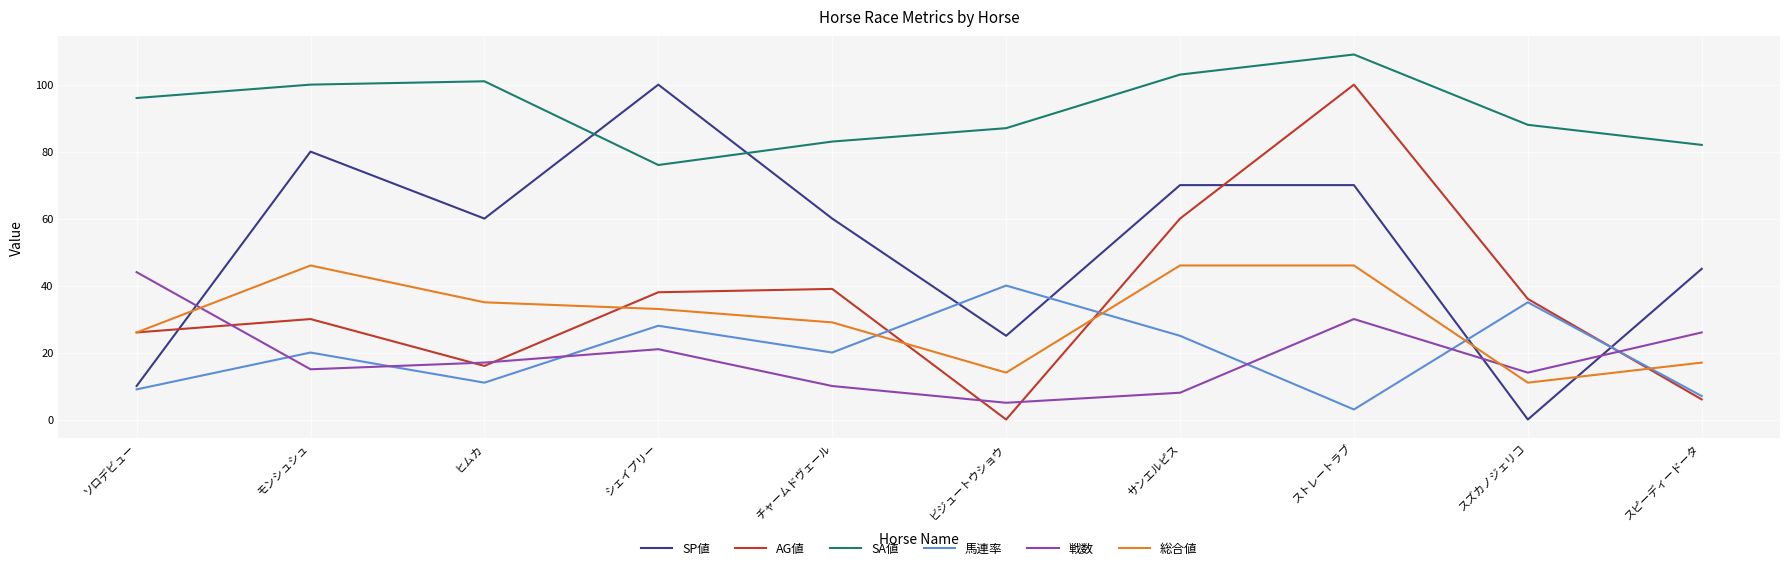

At which category is the sum across all series the highest?

ストレートラブ